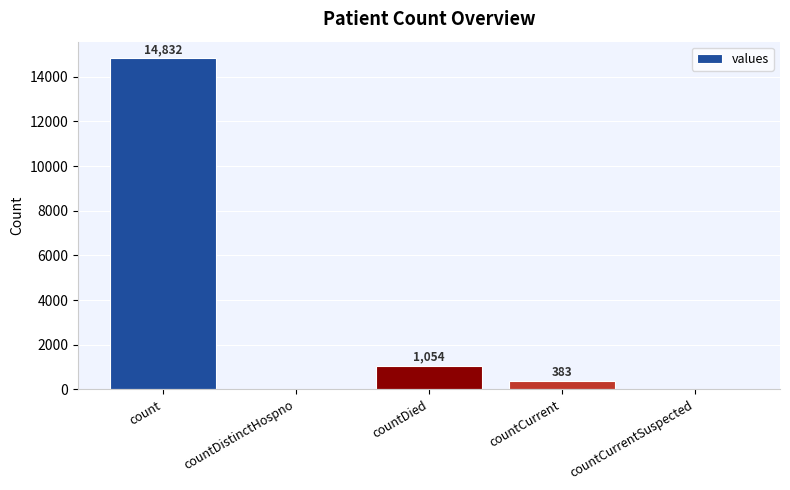

Which label corresponds to the largest value in the chart?

count